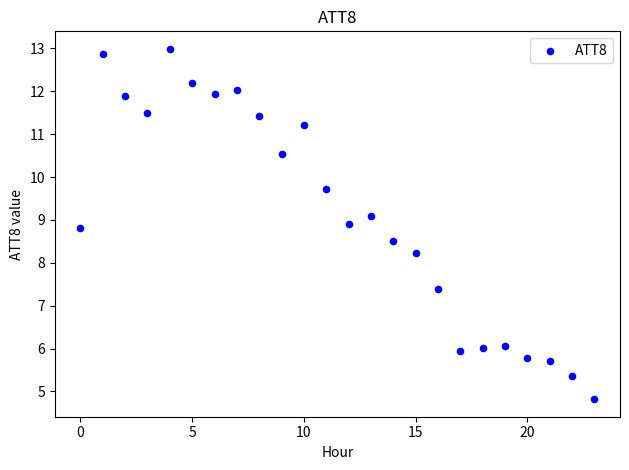

What Y value in the scatter plot is closest to 8?

8.2